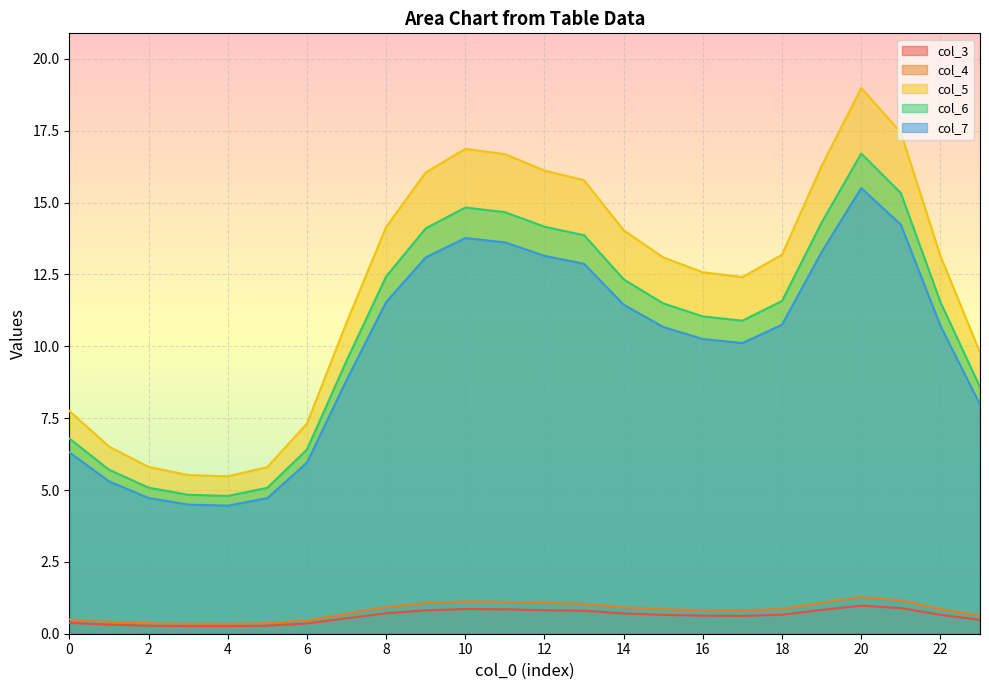

What is the difference between the col_4 values at 4 and 23?

0.3